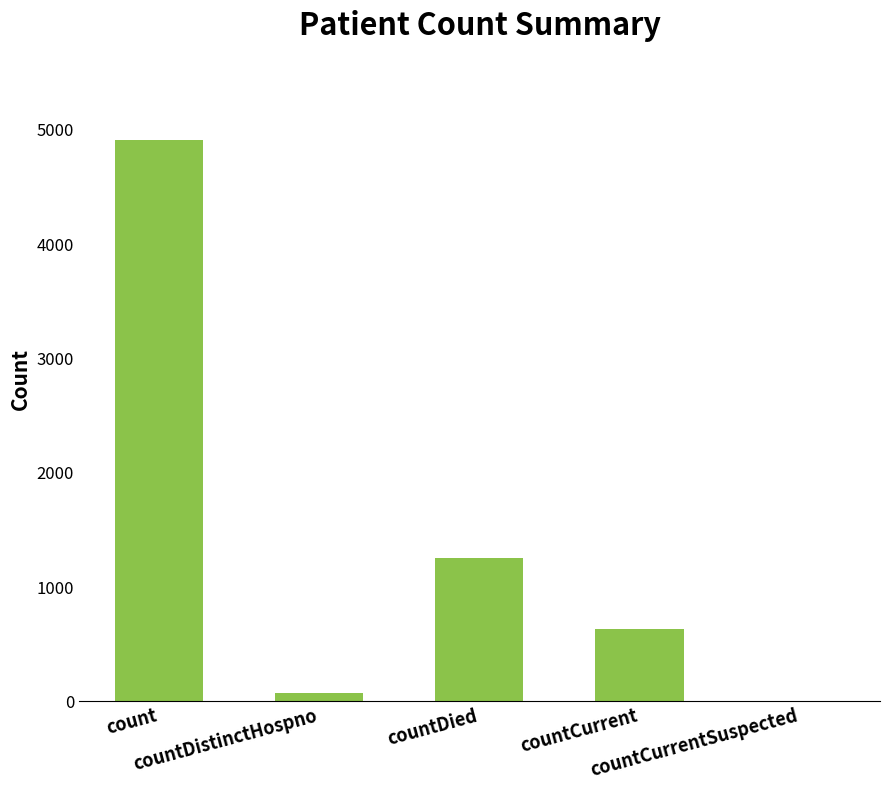

Reading right to left, what are all the values shown in this chart?

0	637	1253	77	4912